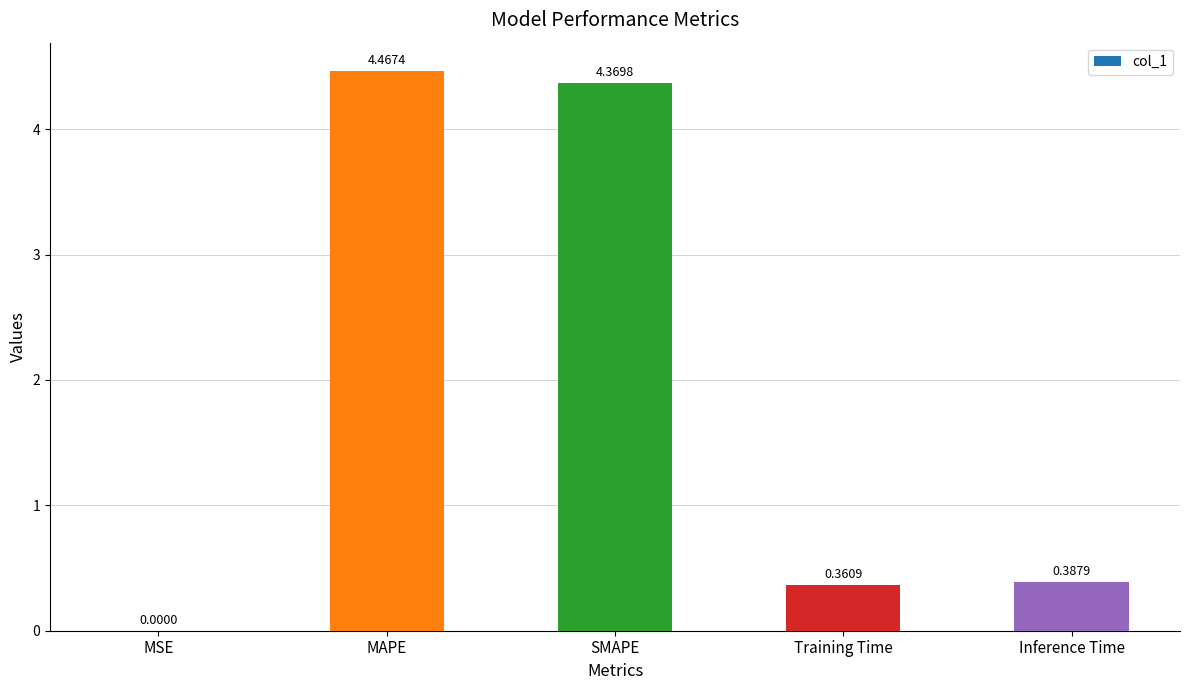

What is the sum of all values?

9.6